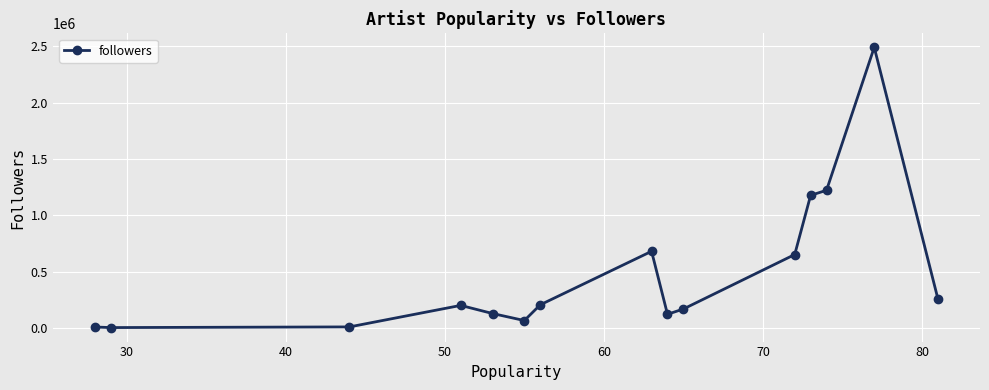

What is the difference between the maximum and minimum values?

2485722